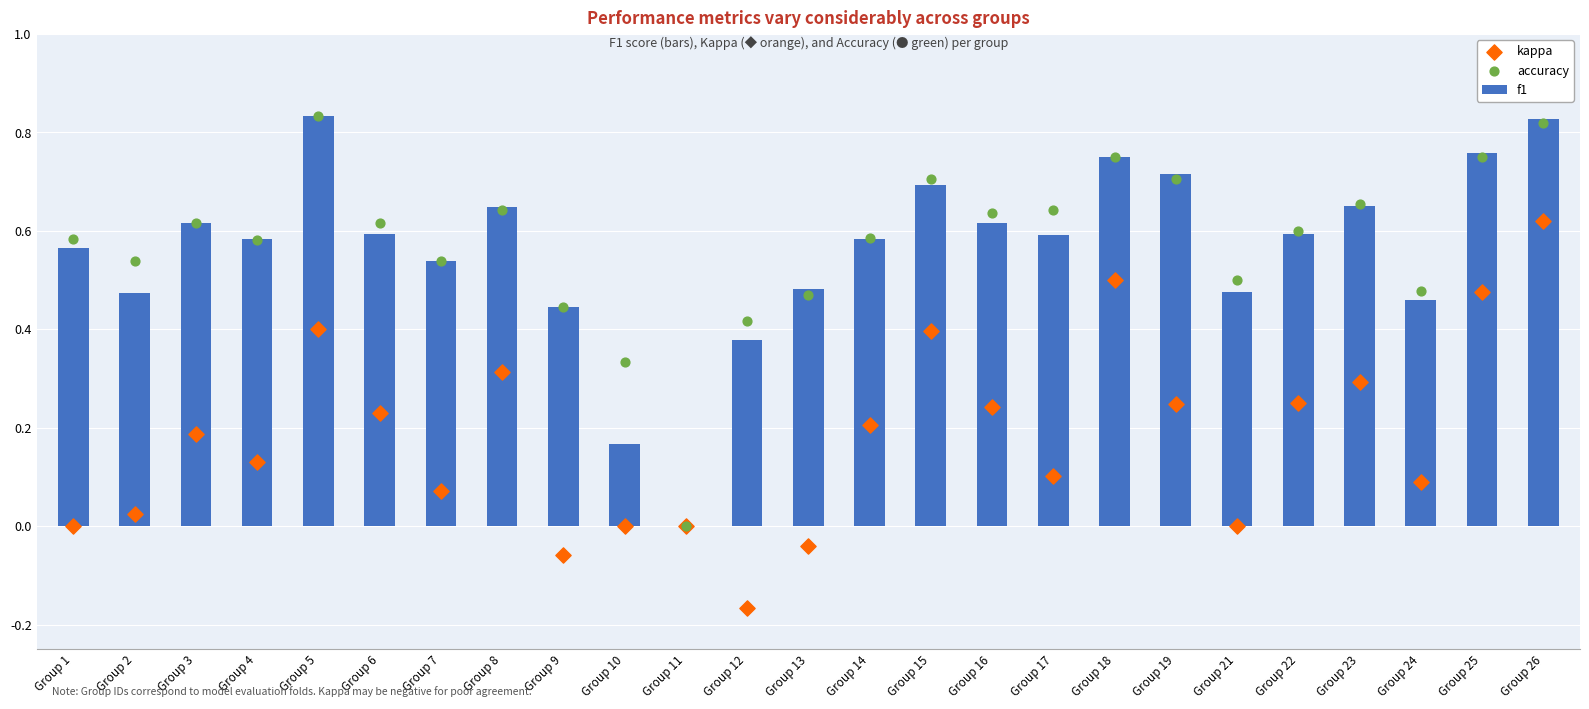

Which series contains the lowest Y value?

kappa